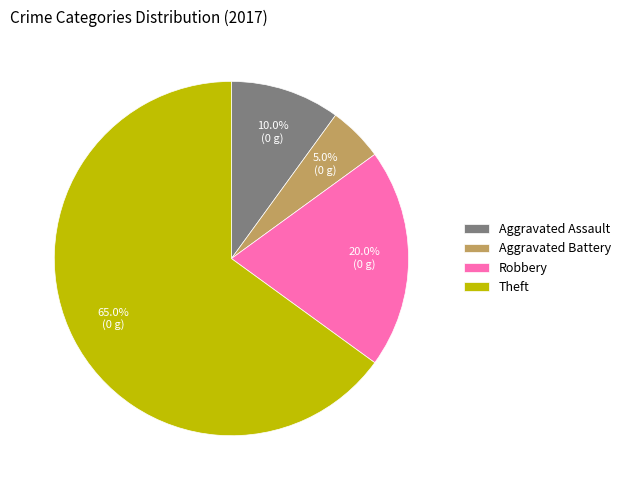

To the nearest percent, what portion does Robbery represent?

20%